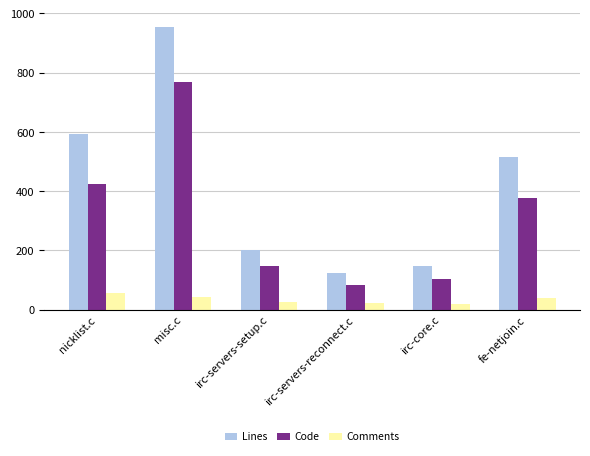

Is it true that Lines equals 57 at irc-core.c?

False